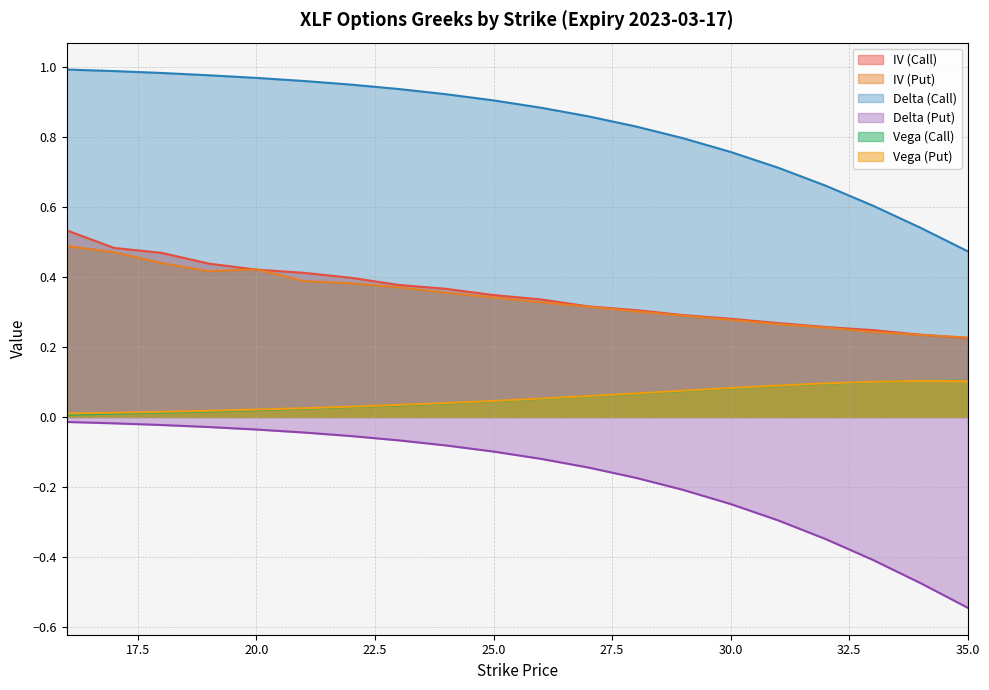

Reading left to right, extract all data points from this chart.

iv_call: 0.5	0.5	0.5	0.4	0.4	0.4	0.4	0.4	0.4	0.3	0.3	0.3	0.3	0.3	0.3	0.3	0.3	0.2	0.2	0.2
iv_put: 0.5	0.5	0.4	0.4	0.4	0.4	0.4	0.4	0.4	0.3	0.3	0.3	0.3	0.3	0.3	0.3	0.3	0.2	0.2	0.2
delta_call: 1.0	1.0	1.0	1.0	1.0	1.0	0.9	0.9	0.9	0.9	0.9	0.9	0.8	0.8	0.8	0.7	0.7	0.6	0.5	0.5
delta_put: -0.0	-0.0	-0.0	-0.0	-0.0	-0.0	-0.1	-0.1	-0.1	-0.1	-0.1	-0.1	-0.2	-0.2	-0.2	-0.3	-0.3	-0.4	-0.5	-0.5
vega_call: 0.0	0.0	0.0	0.0	0.0	0.0	0.0	0.0	0.0	0.0	0.1	0.1	0.1	0.1	0.1	0.1	0.1	0.1	0.1	0.1
vega_put: 0.0	0.0	0.0	0.0	0.0	0.0	0.0	0.0	0.0	0.0	0.1	0.1	0.1	0.1	0.1	0.1	0.1	0.1	0.1	0.1